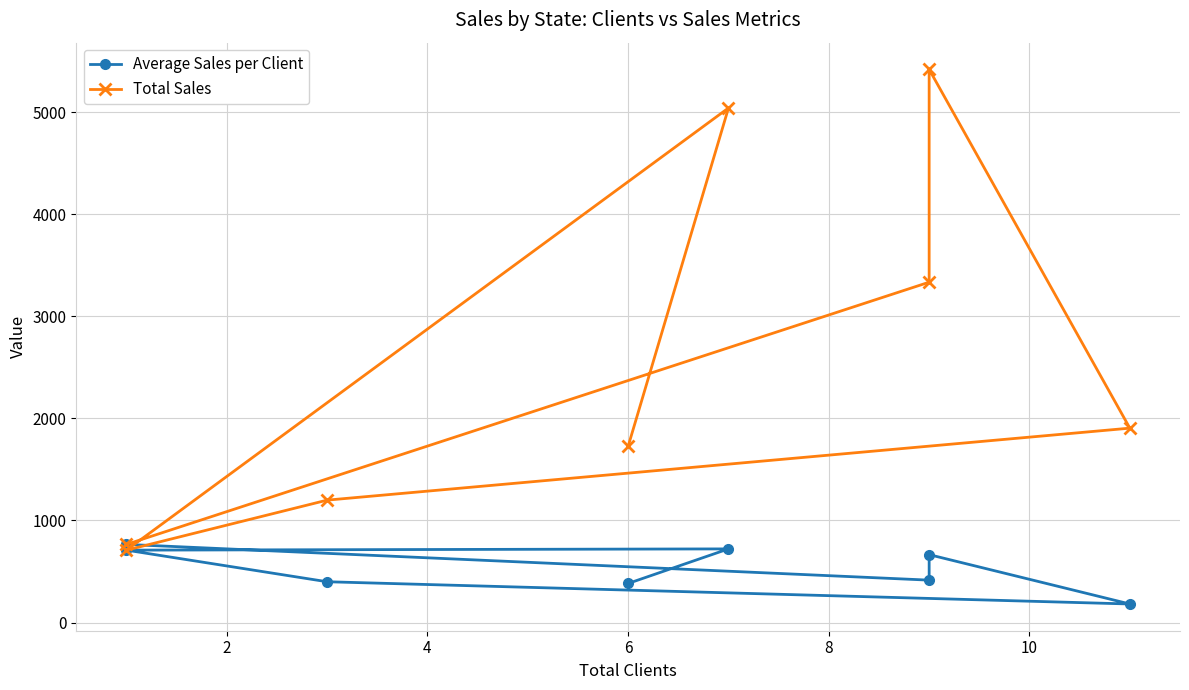

Reading left to right, extract all data points from this chart.

Average Sales per Client: 382.9	721.4	709.2	399.6	181.8	665.1	415.4	765.3
Total Sales: 1726.2	5039.4	709.2	1198.9	1903.9	5417.3	3333.3	765.3